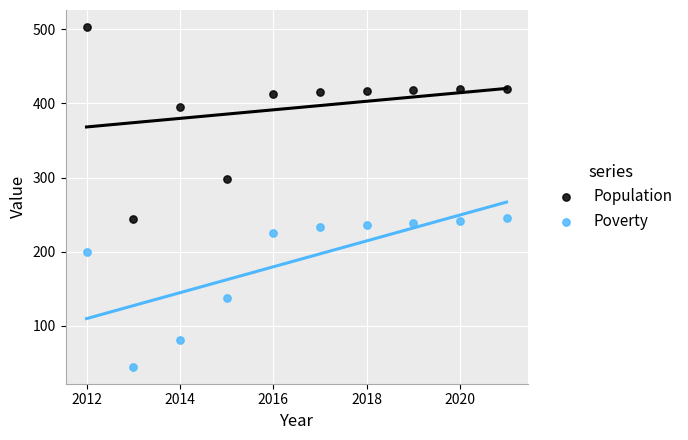

Which series has the largest Y range (max minus min)?

Population